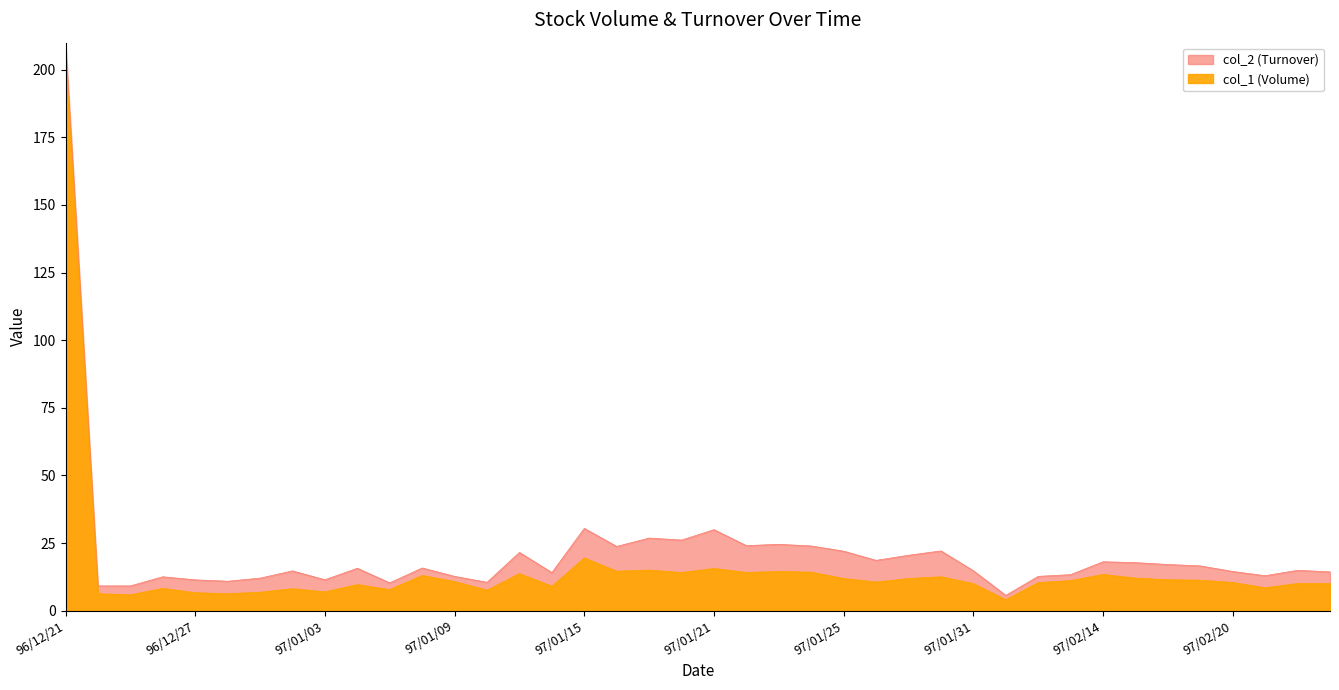

What is the difference between the maximum and minimum values in the col_1 (Volume) series?

201.3